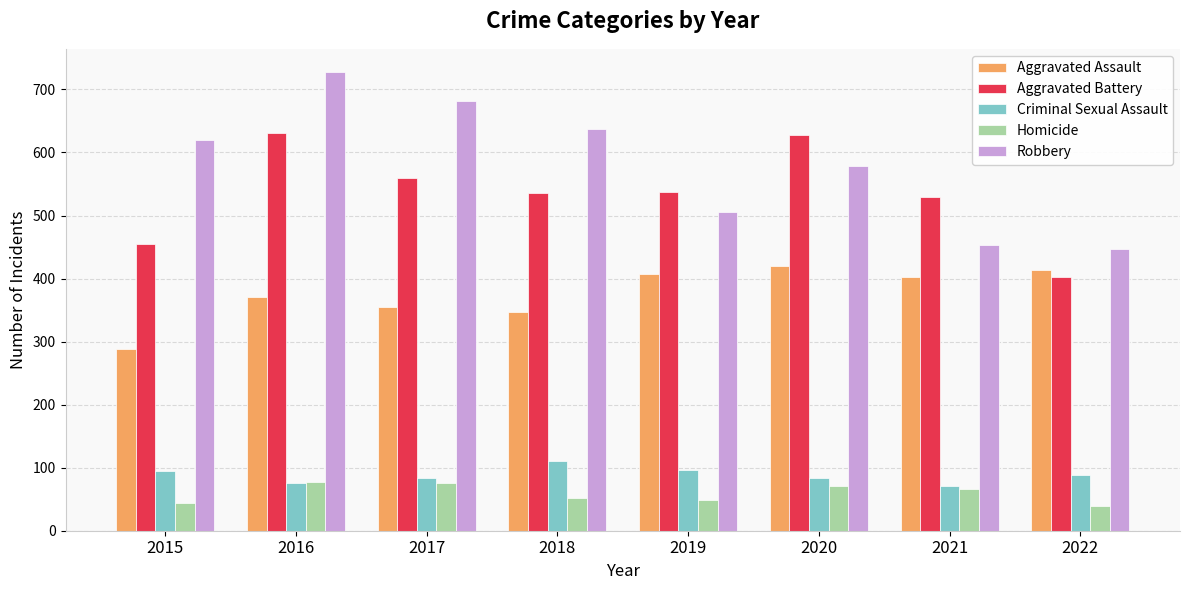

What is the value of the Criminal Sexual Assault bar at the 5th from the left?

96